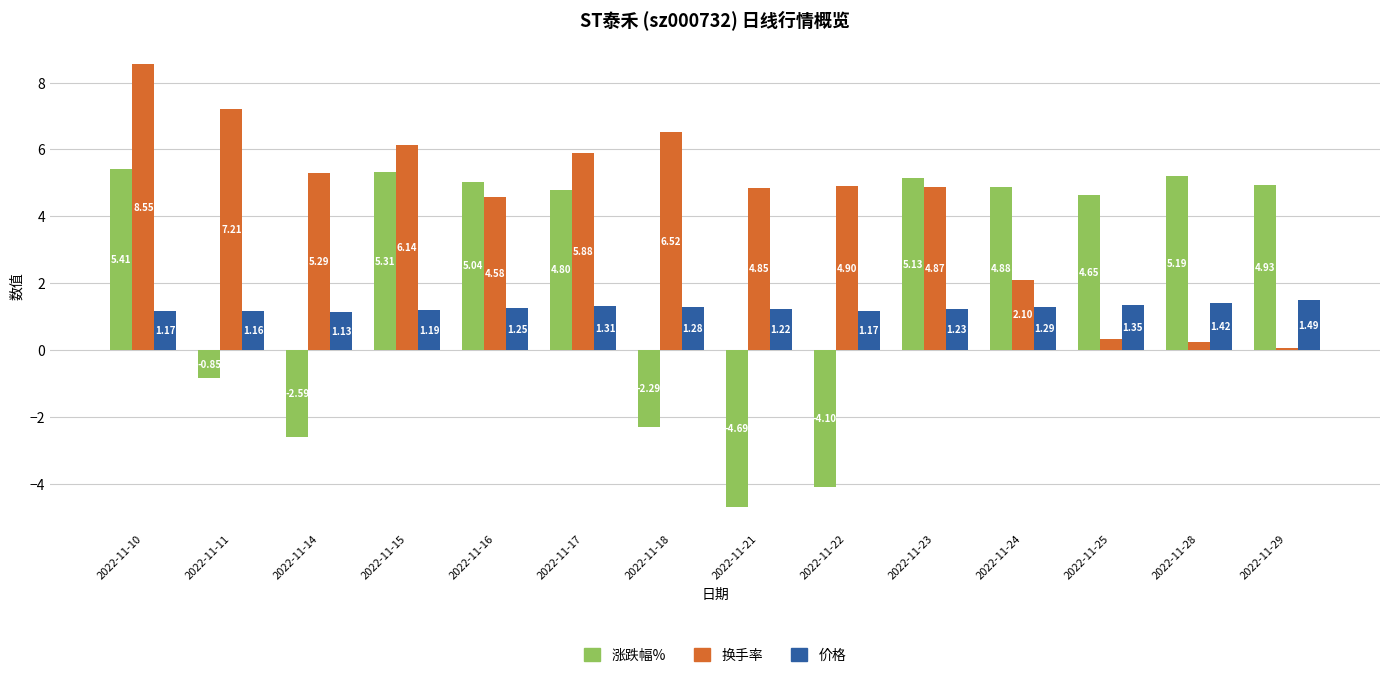

Does the chart contain any negative values?

Yes